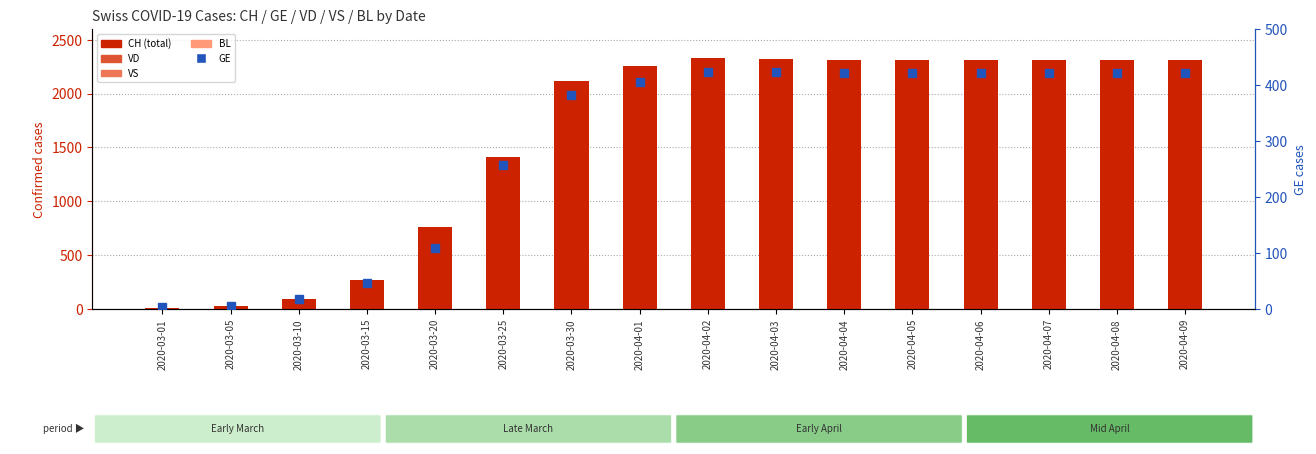

What is the minimum value shown in the chart?

1